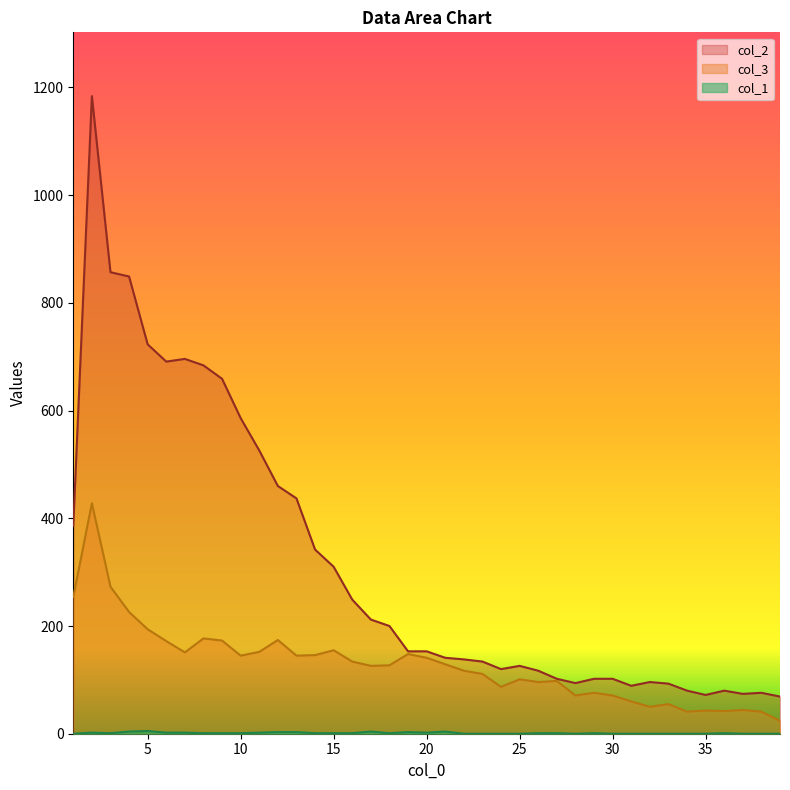

What is the difference between the highest and lowest values at 24?

120